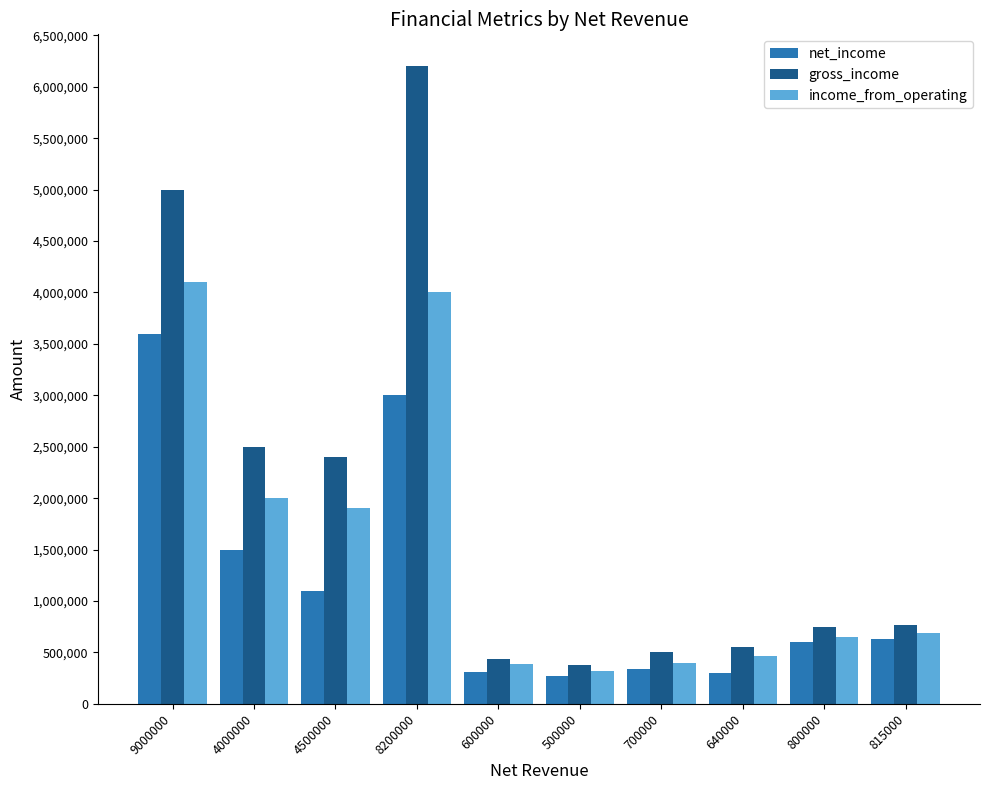

True or false: gross_income has a value of 8730961 at 9000000.

False